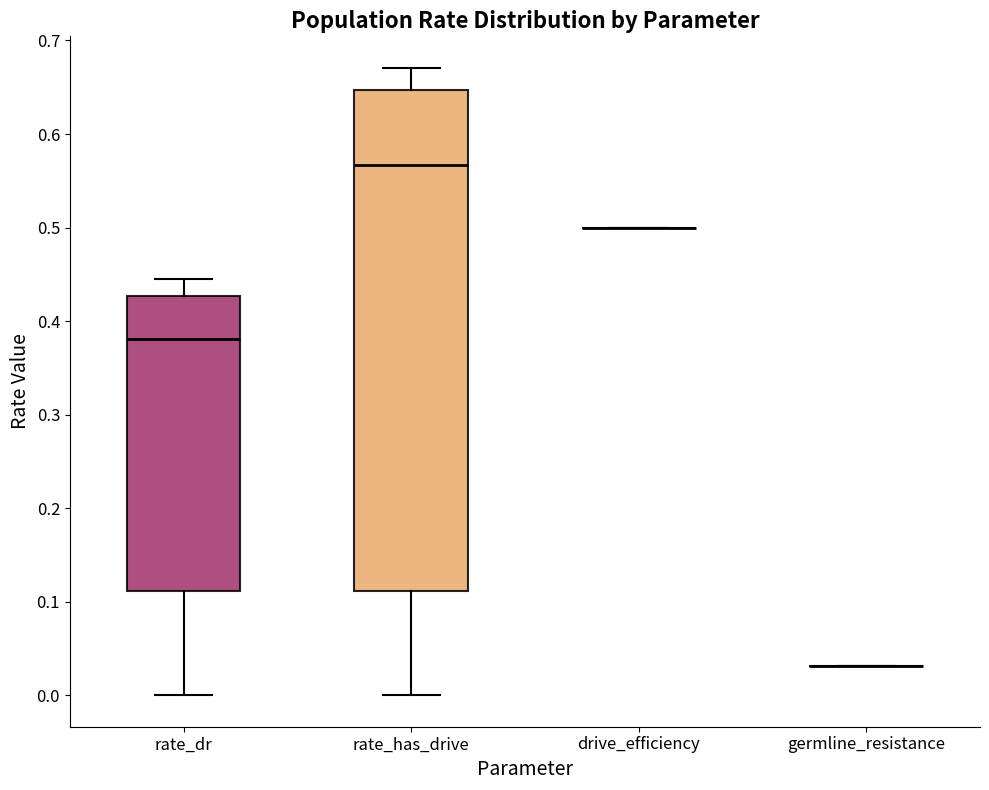

Comparing the boxes themselves (not the whiskers), which one is the tallest?

rate_has_drive